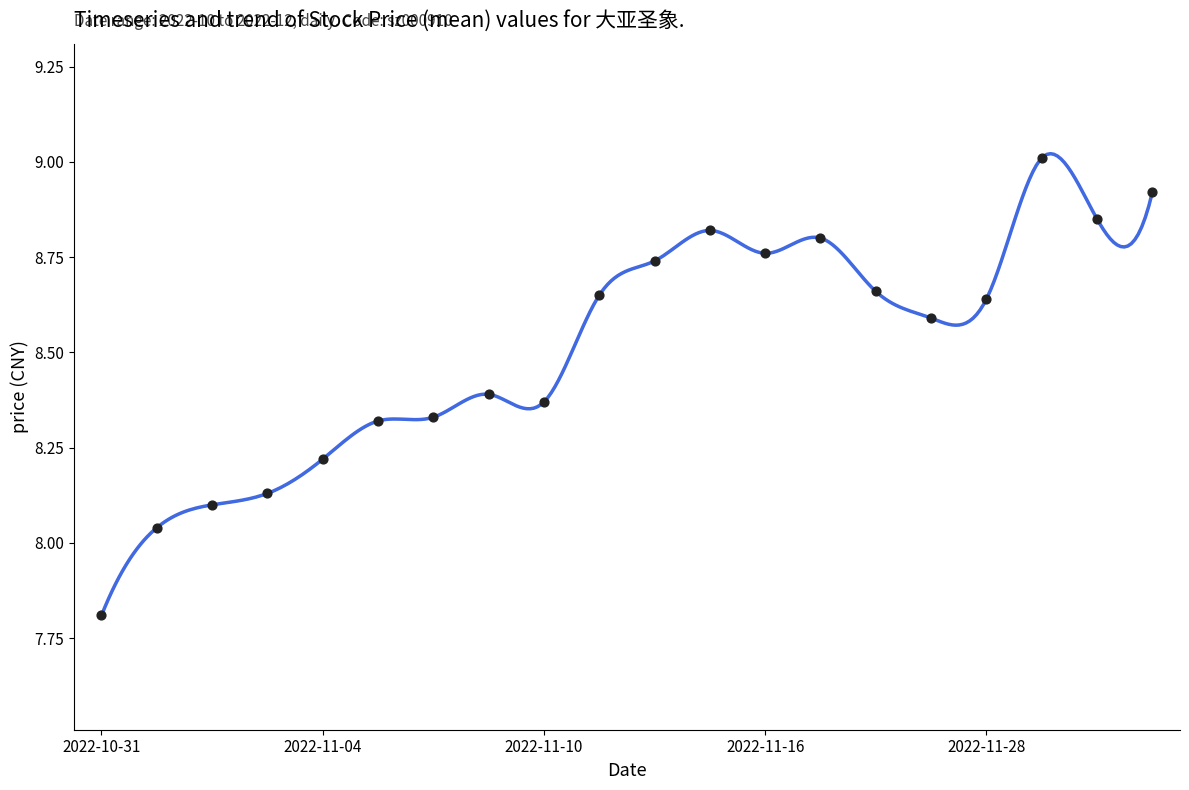

What is the change in value from 2022-11-04 to 2022-11-08?

+0.1